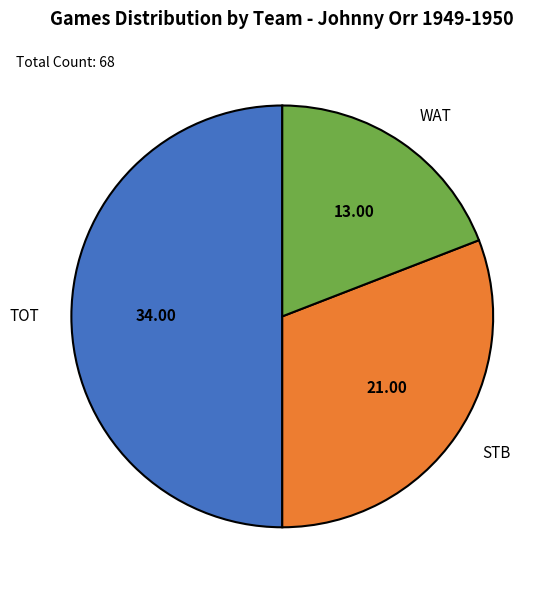

What is the largest slice in the pie chart?

TOT